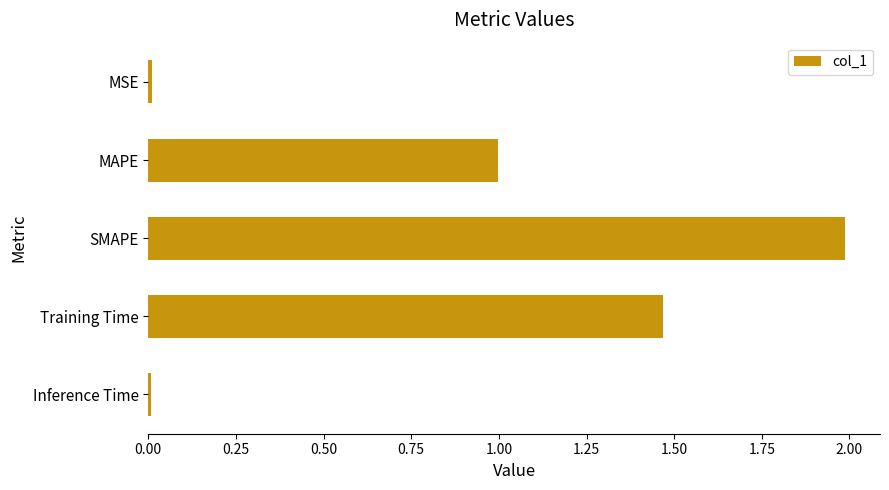

At which category does the chart reach its peak across all series?

SMAPE